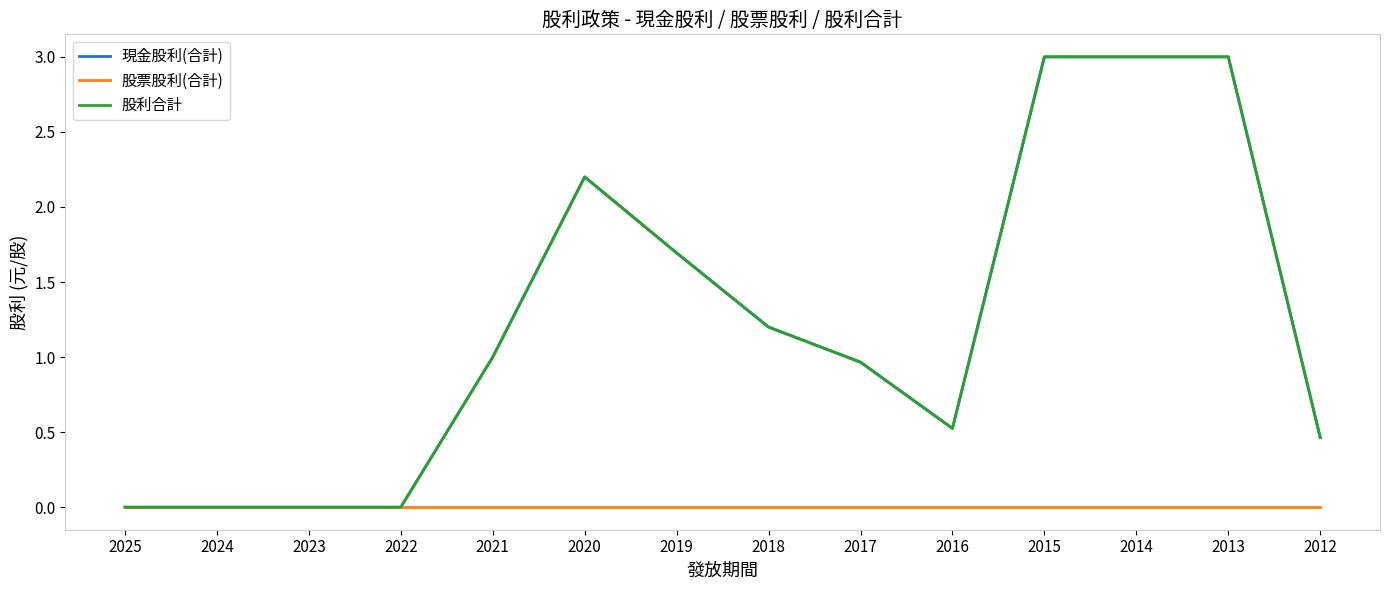

Which series has the widest spread of values?

現金股利(合計)